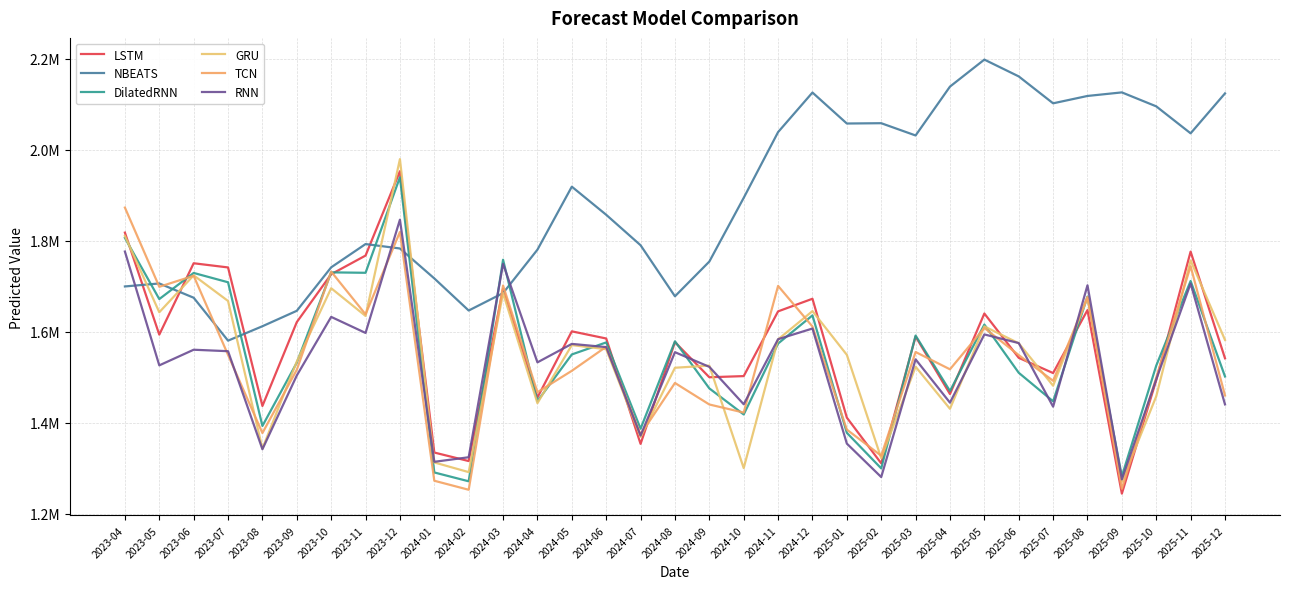

What is the label of the 26th point from the left?

2025-05